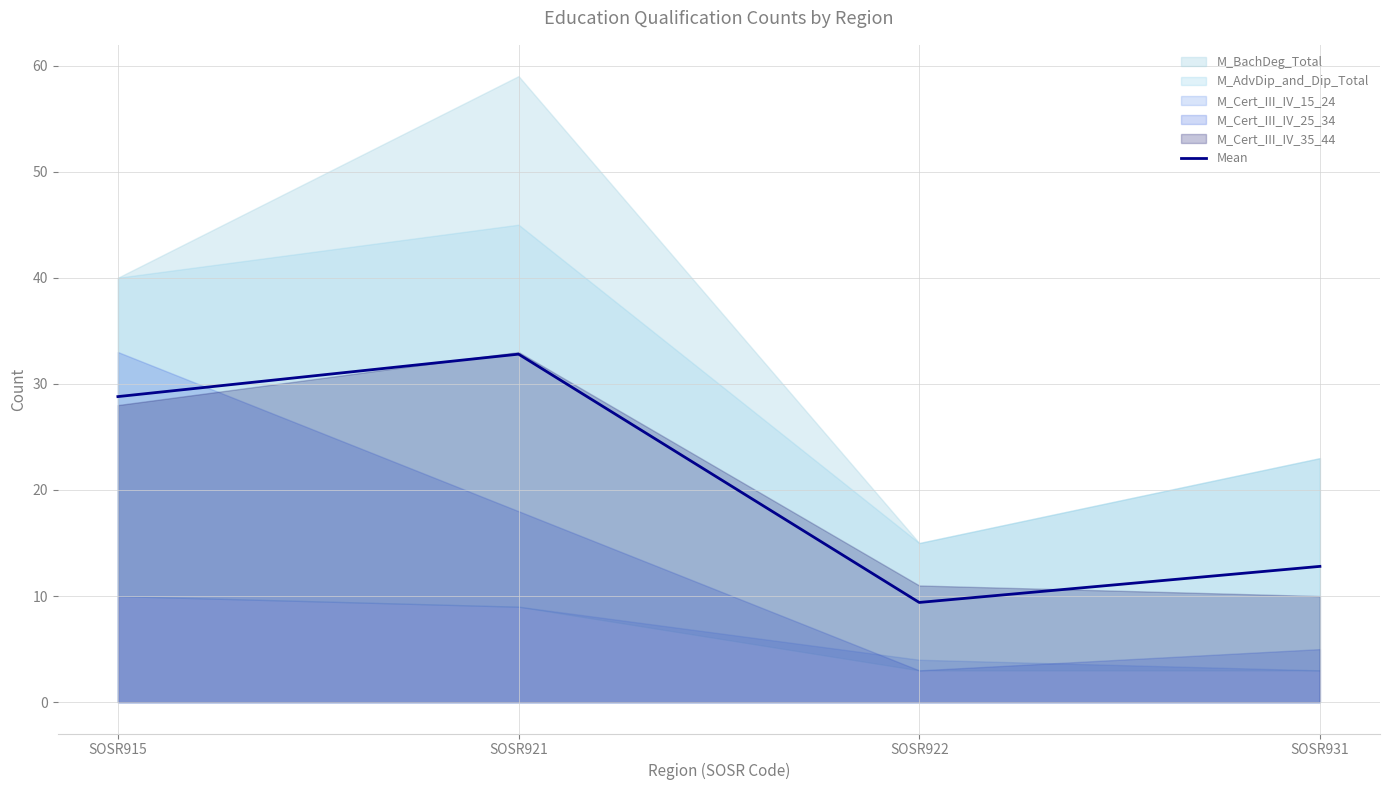

List the labels in order of value, largest first.

SOSR921, SOSR915, SOSR931, SOSR922